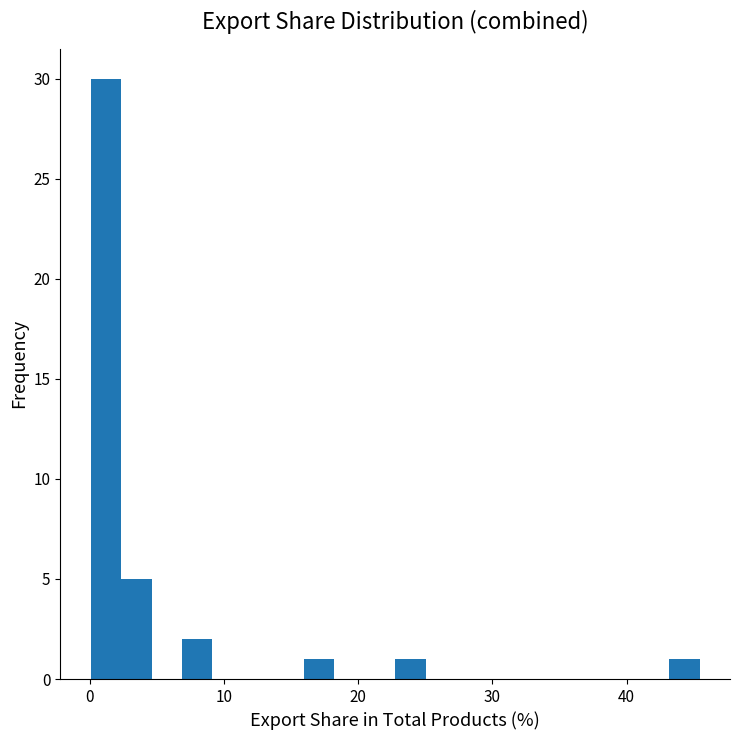

Read against the x-axis, roughly where is the centre of the tallest bar?

1